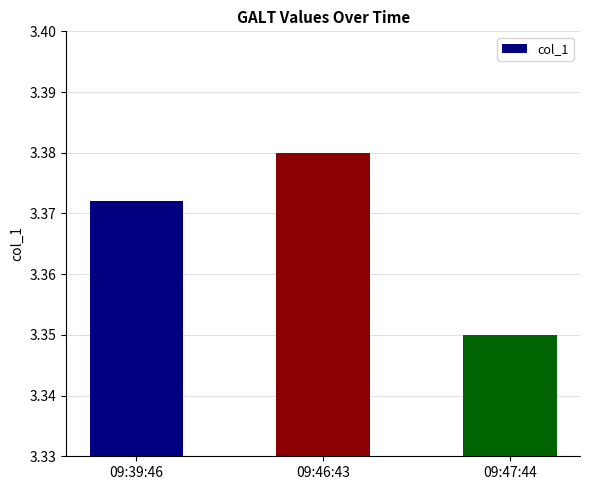

The value at 09:47:44 is 0.8. True or false?

False